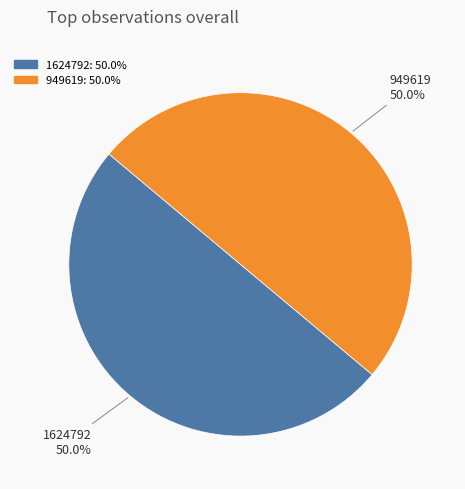

To the nearest percent, what percentage of the pie is 949619?

50%